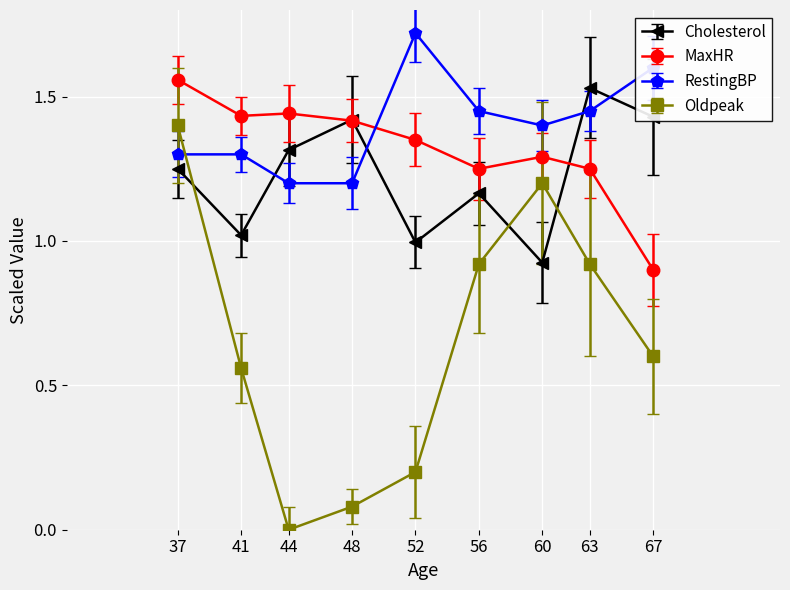

In Oldpeak, how many points are higher than both neighbors (excluding endpoints)?

1